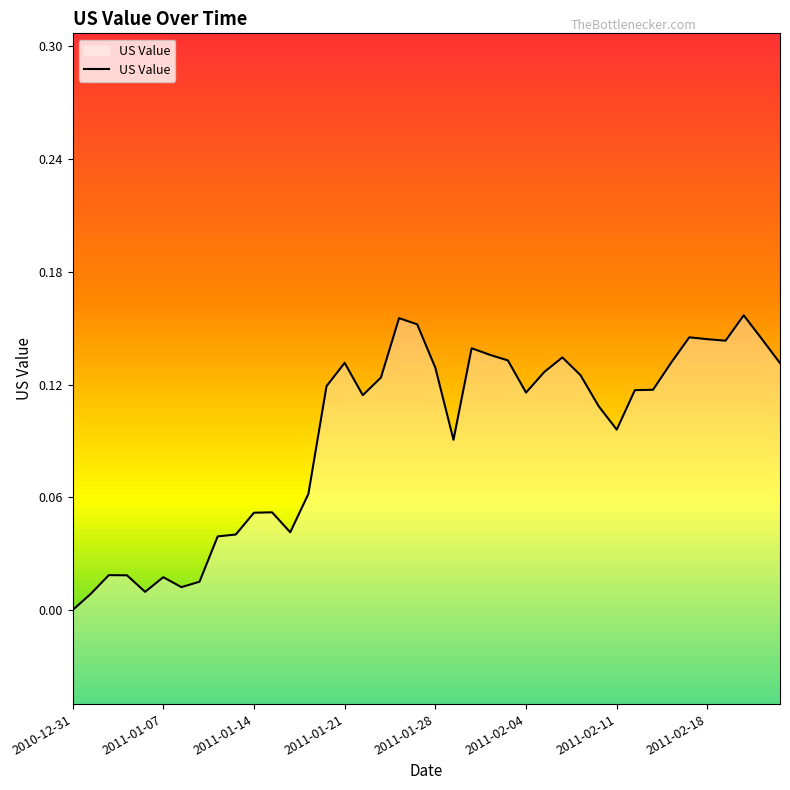

What position from the left is 34?

35